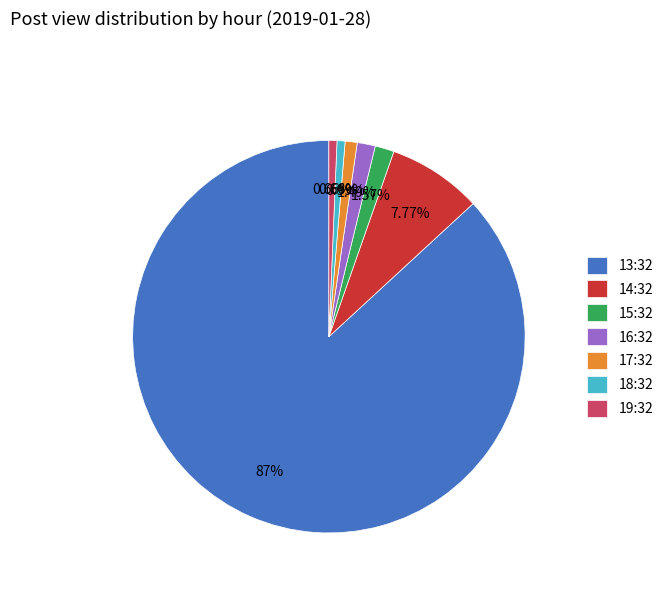

Between 13:32 and 14:32, which is larger?

13:32